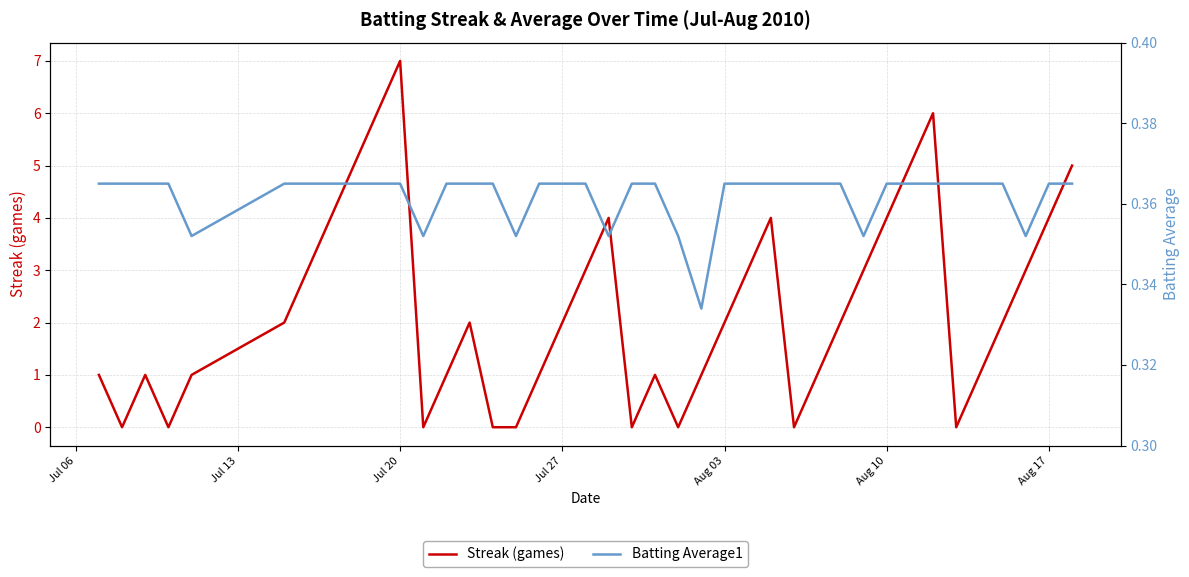

At which label does Streak (games) reach its peak?

Jul 20